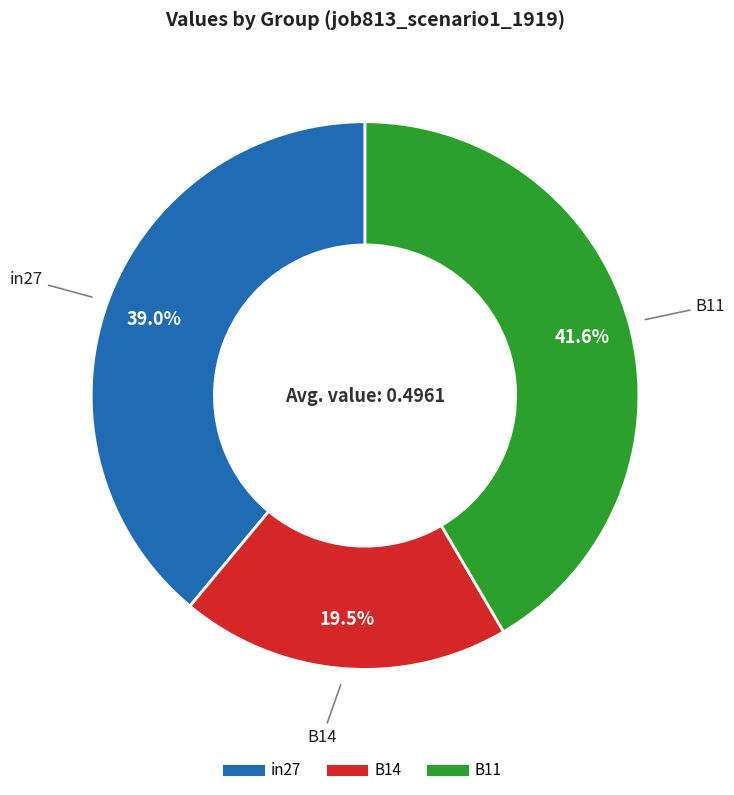

Is there a majority slice in this chart?

No